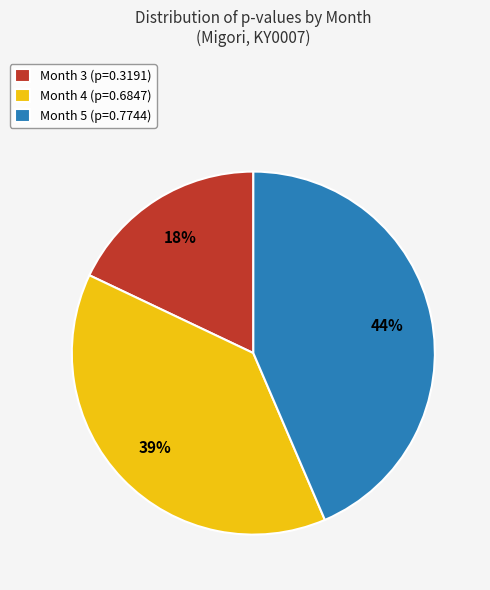

Which slice is the smallest?

Month 3